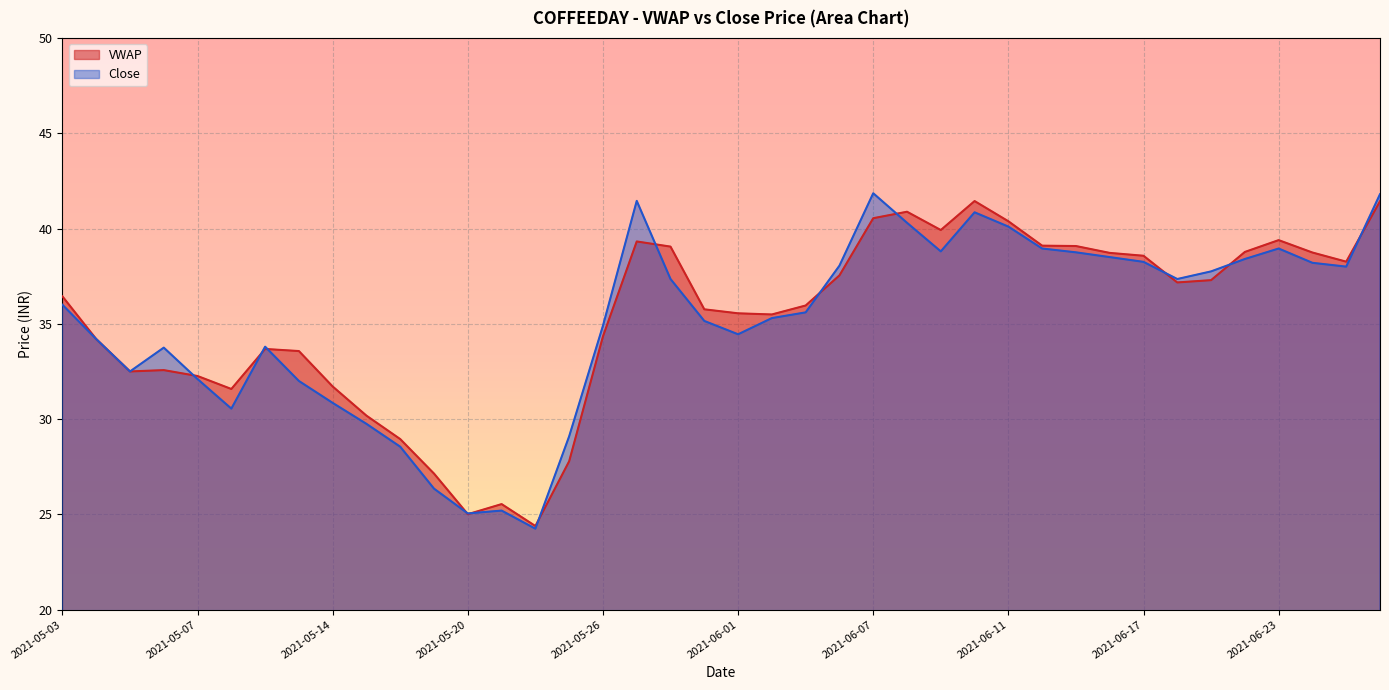

What are all the series names shown in the legend?

VWAP, Close